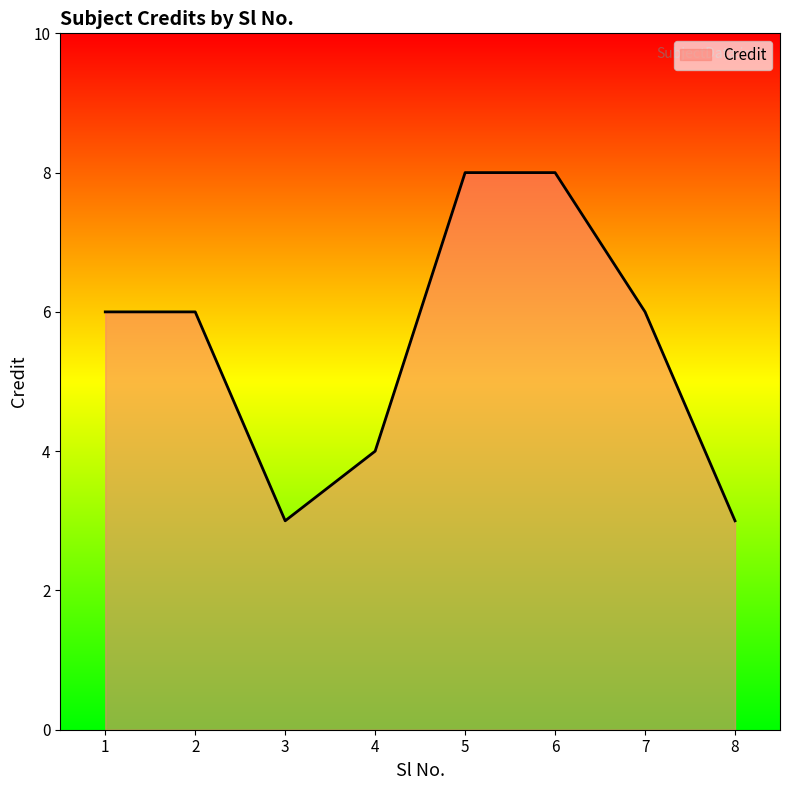

How many categories are shown in the chart?

8